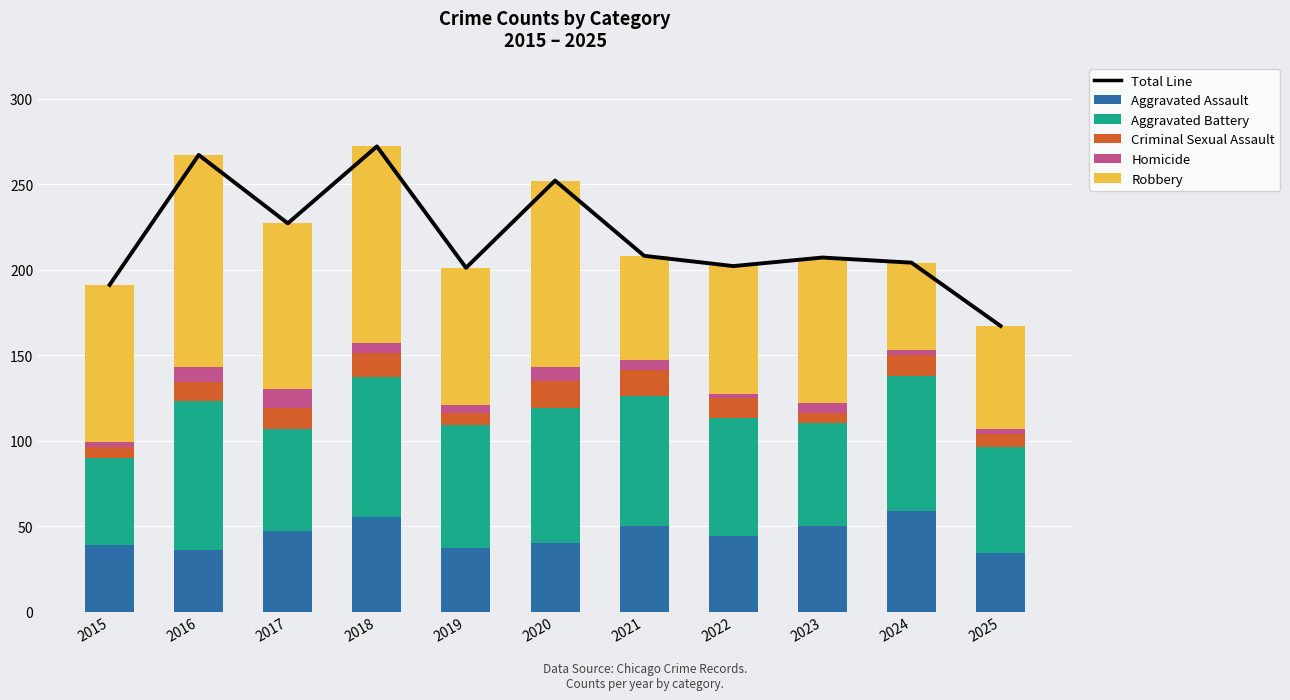

Reading left to right, extract all data points from this chart.

Total Line: 191	267	227	272	201	252	208	202	207	204	167
Aggravated Assault: 39	36	47	55	37	40	50	44	50	59	34
Aggravated Battery: 51	87	60	82	72	79	76	69	60	79	62
Criminal Sexual Assault: 6	11	12	14	7	16	15	12	6	12	8
Homicide: 3	9	11	6	5	8	6	2	6	3	3
Robbery: 92	124	97	115	80	109	61	75	85	51	60